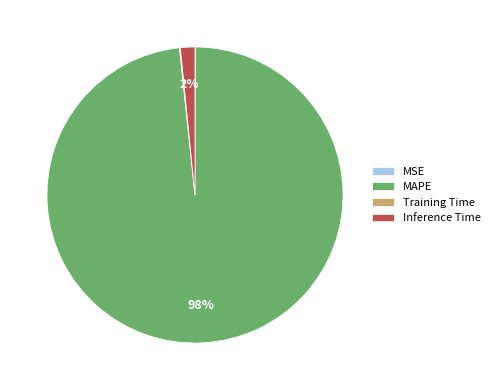

To the nearest percent, what is the difference between the largest and smallest slice percentages?

98%